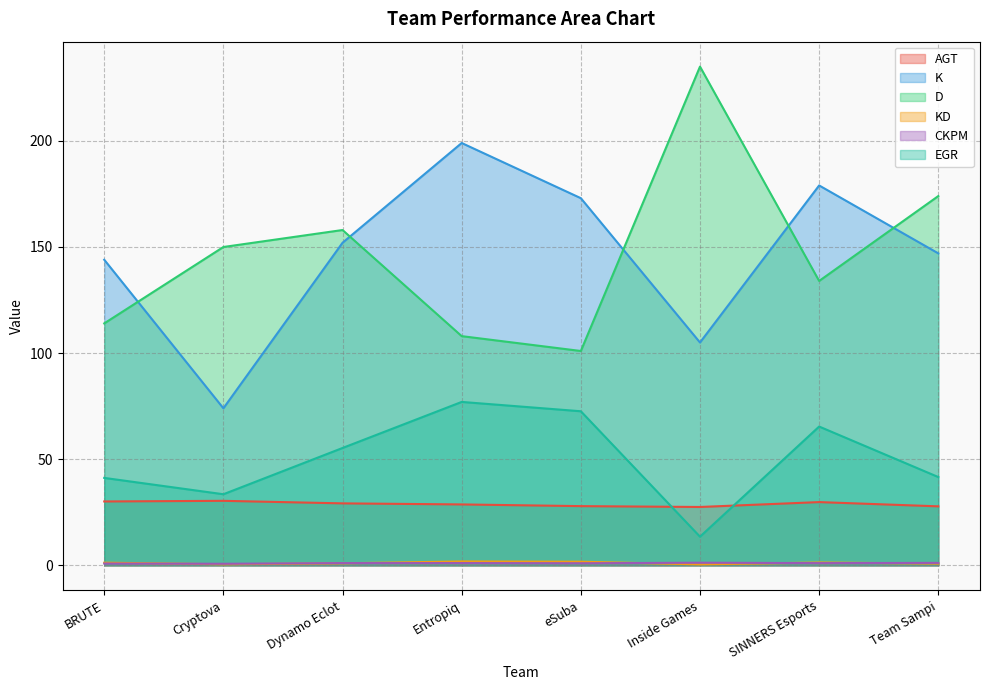

What are all the series names shown in the legend?

AGT, K, D, KD, CKPM, EGR